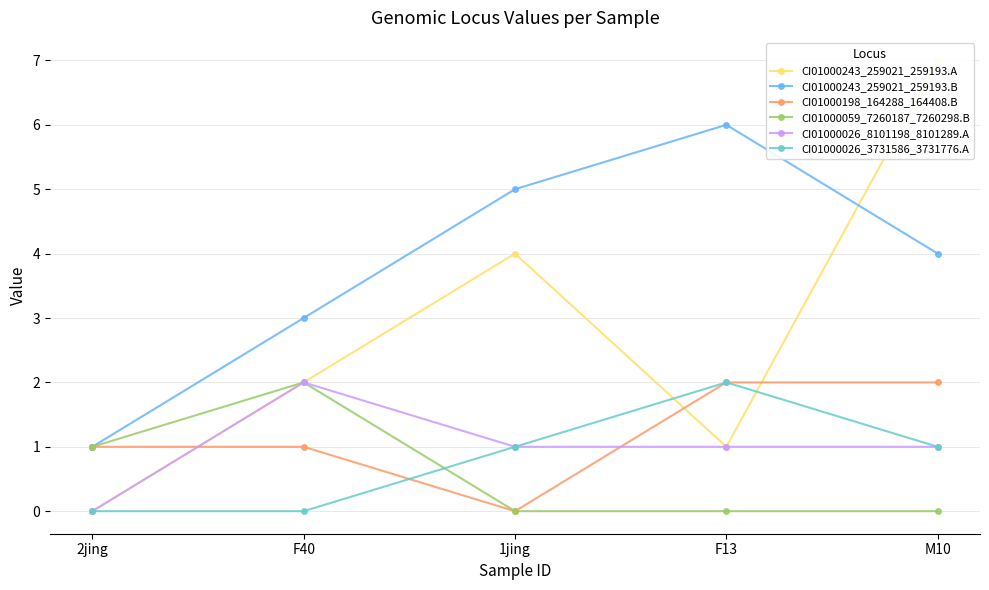

Reading left to right, transcribe all the data shown in this chart.

CI01000243_259021_259193.A: 2jing=0	F40=2	1jing=4	F13=1	M10=7
CI01000243_259021_259193.B: 2jing=1	F40=3	1jing=5	F13=6	M10=4
CI01000198_164288_164408.B: 2jing=1	F40=1	1jing=0	F13=2	M10=2
CI01000059_7260187_7260298.B: 2jing=1	F40=2	1jing=0	F13=0	M10=0
CI01000026_8101198_8101289.A: 2jing=0	F40=2	1jing=1	F13=1	M10=1
CI01000026_3731586_3731776.A: 2jing=0	F40=0	1jing=1	F13=2	M10=1